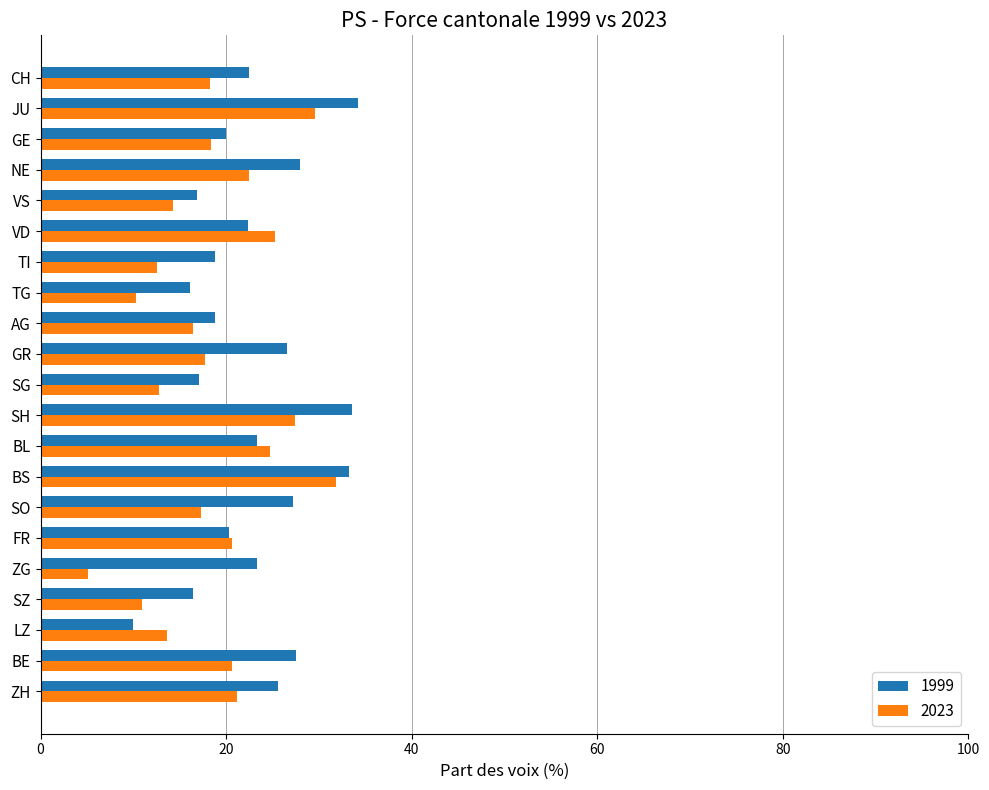

What is the highest value of the 2023 series?

31.8